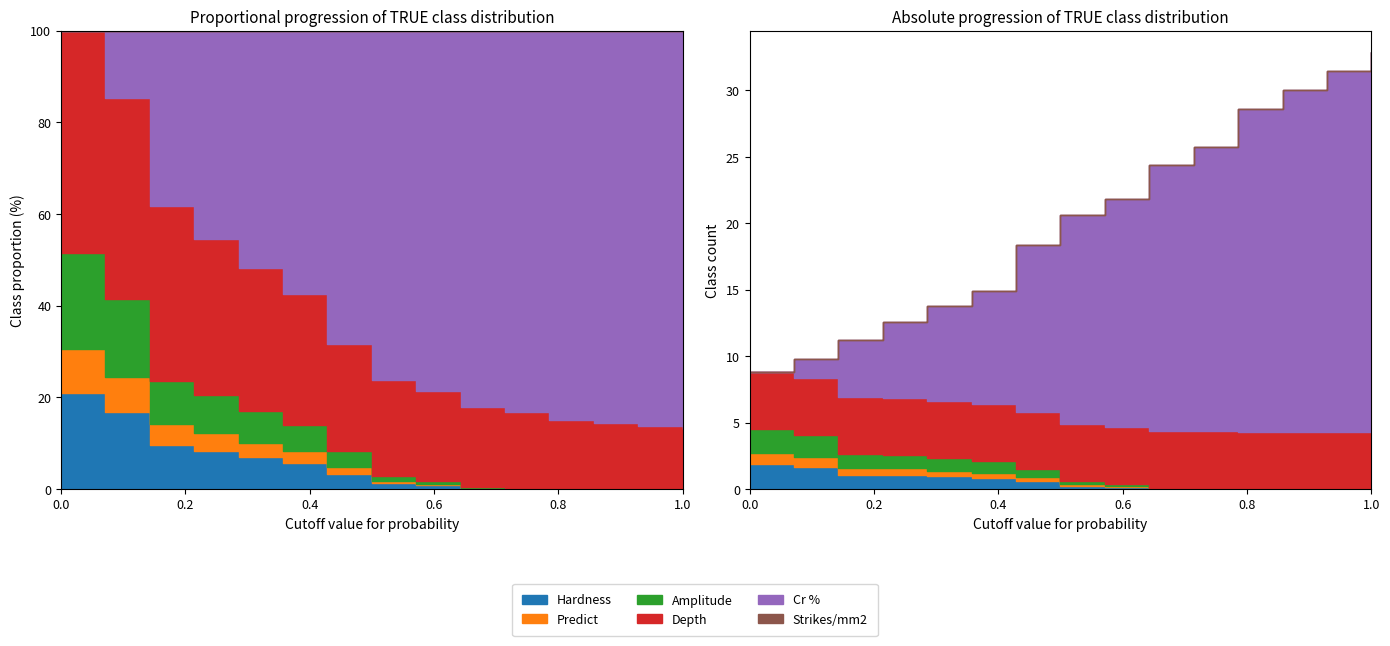

Rank the categories by Hardness value from lowest to highest.

11, 12, 13, 14, 10, 9, 8, 7, 6, 5, 4, 3, 2, 1, 0